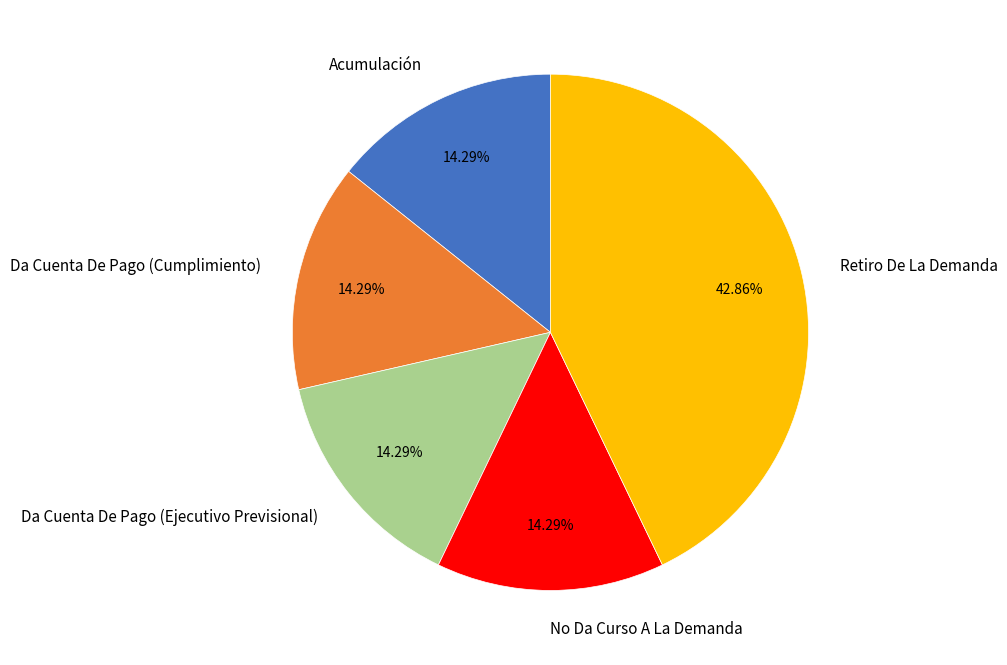

What percentage is the Da Cuenta De Pago (Cumplimiento) slice, to the nearest percent?

14%